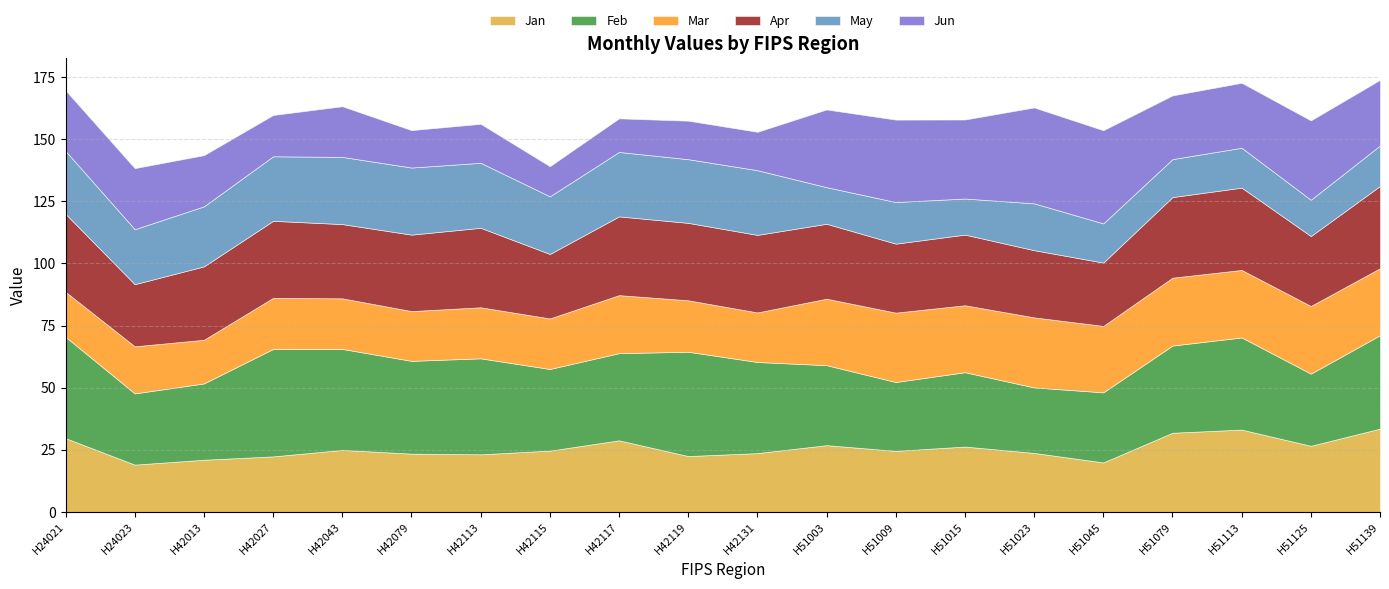

Between H24023 and H42117, which series saw the biggest shift?

Jun